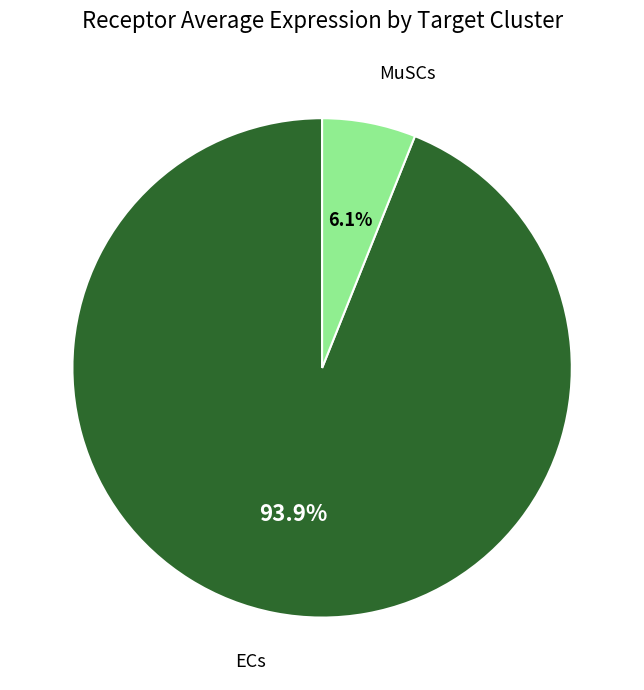

Count the number of slices in the pie.

2